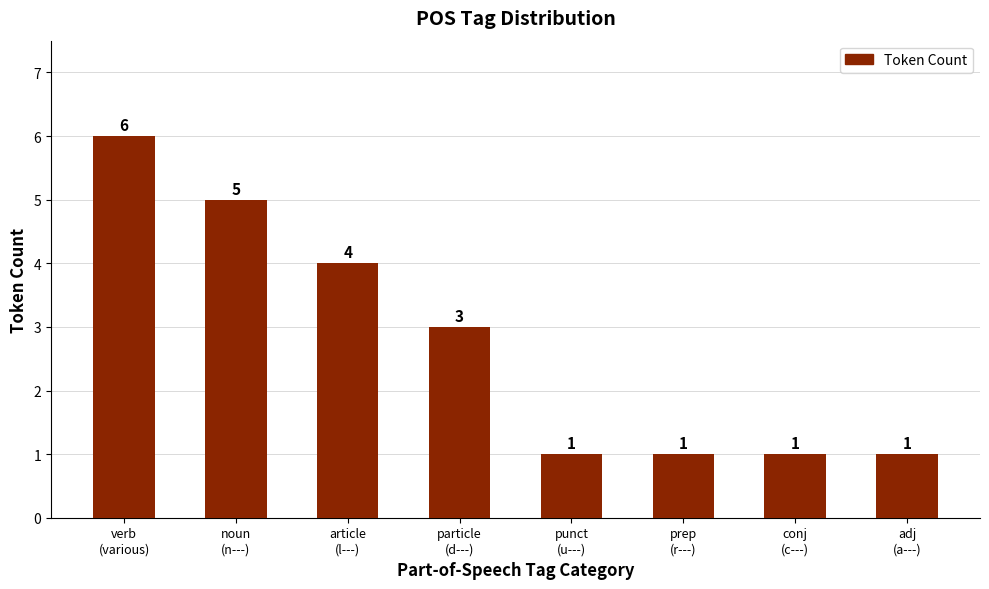

What is the smallest value displayed?

1